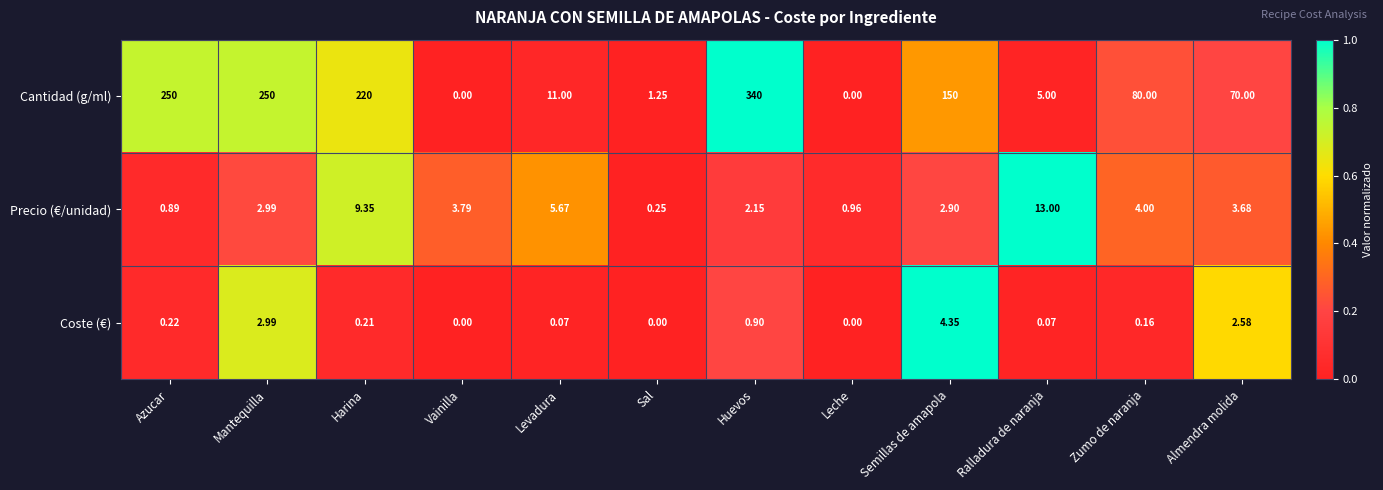

Where is Precio (€/unidad) nearest to the value 6?

Levadura